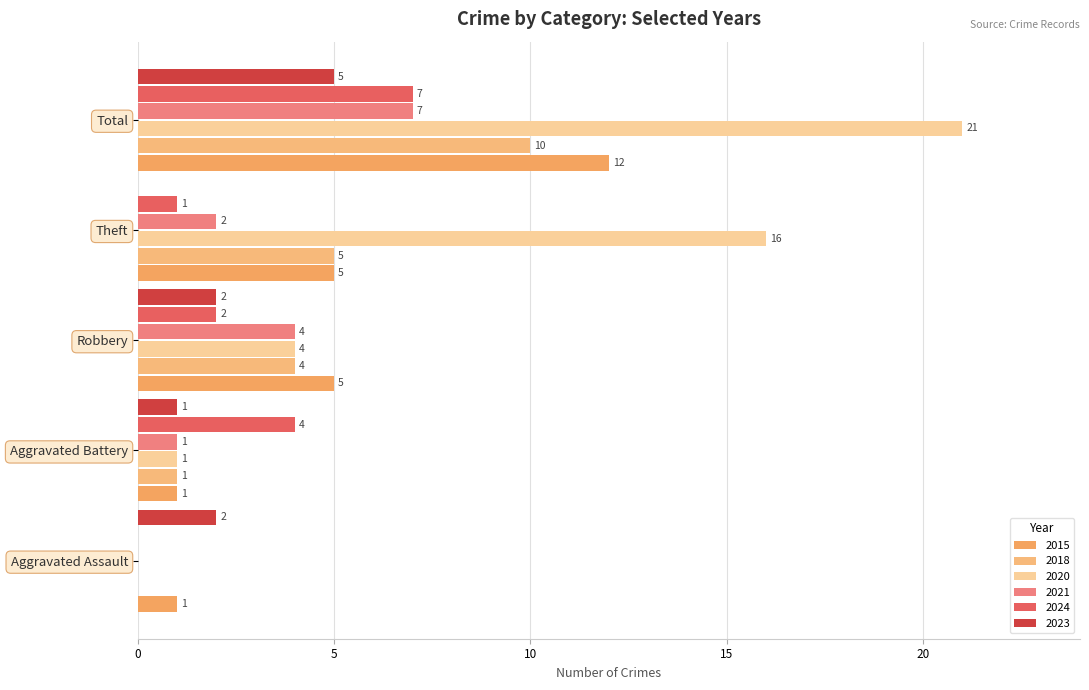

What is the spread (max minus min) of values at Aggravated Assault?

2